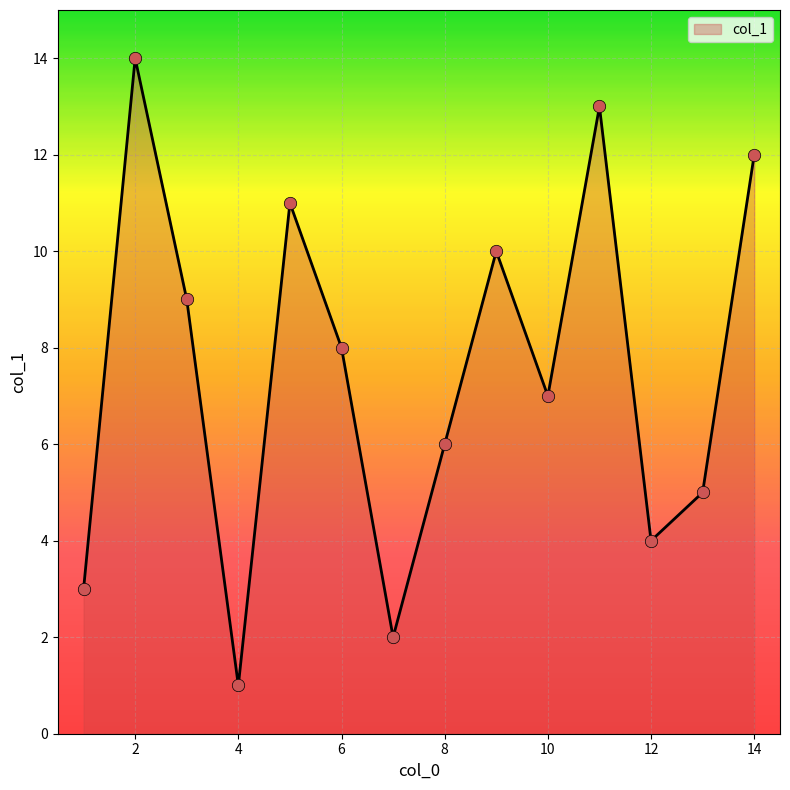

What is the difference between the maximum and minimum values?

13